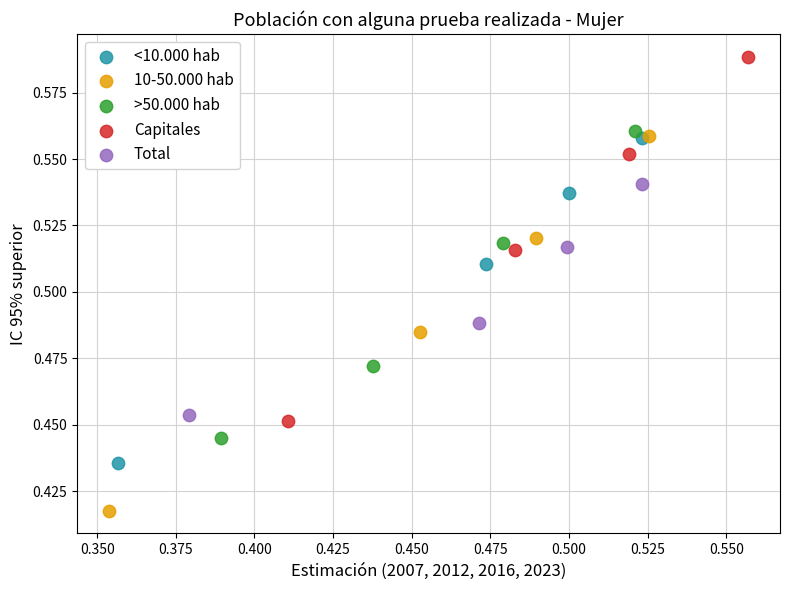

What are all the series names shown in the legend?

<10.000 hab, 10-50.000 hab, >50.000 hab, Capitales, Total